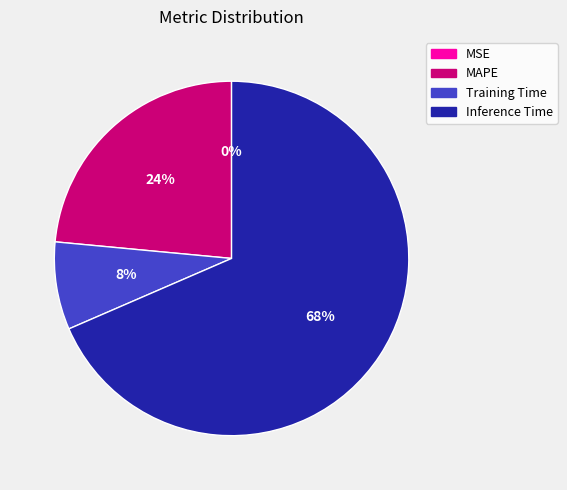

Does Inference Time account for over 50% of the chart?

Yes